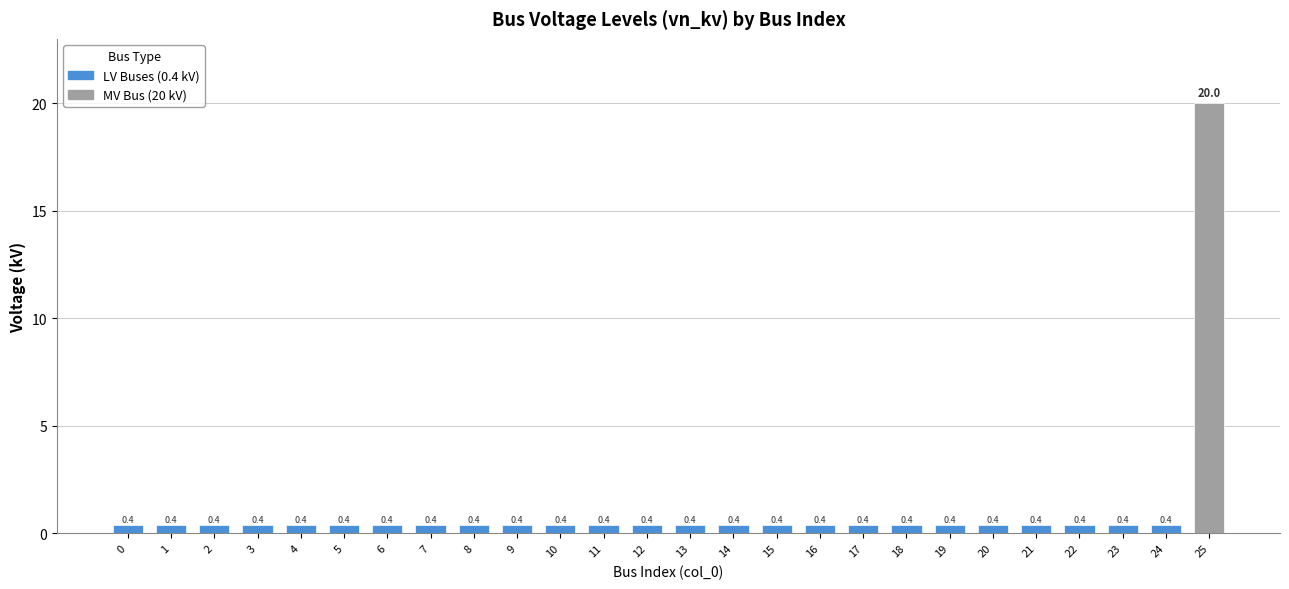

Reading left to right, transcribe all the data shown in this chart.

0=0.4	1=0.4	2=0.4	3=0.4	4=0.4	5=0.4	6=0.4	7=0.4	8=0.4	9=0.4	10=0.4	11=0.4	12=0.4	13=0.4	14=0.4	15=0.4	16=0.4	17=0.4	18=0.4	19=0.4	20=0.4	21=0.4	22=0.4	23=0.4	24=0.4	25=20.0